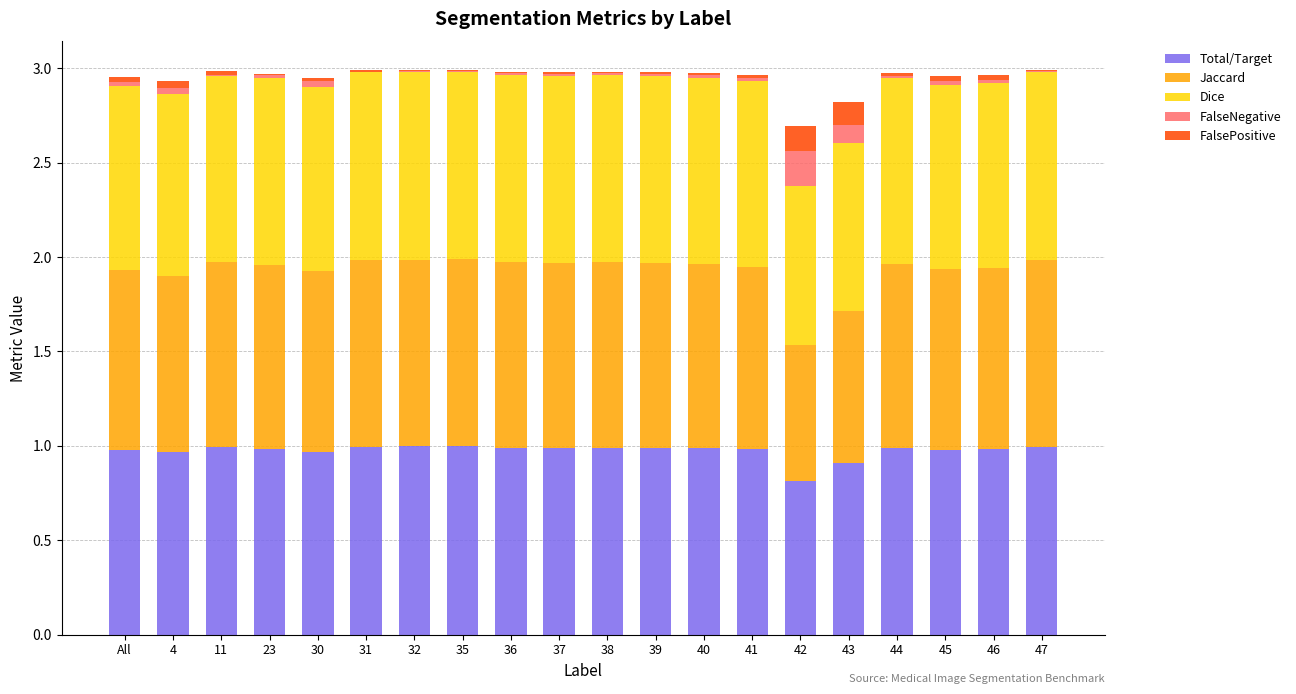

Is it true that Total/Target equals 1.6 at 37?

False